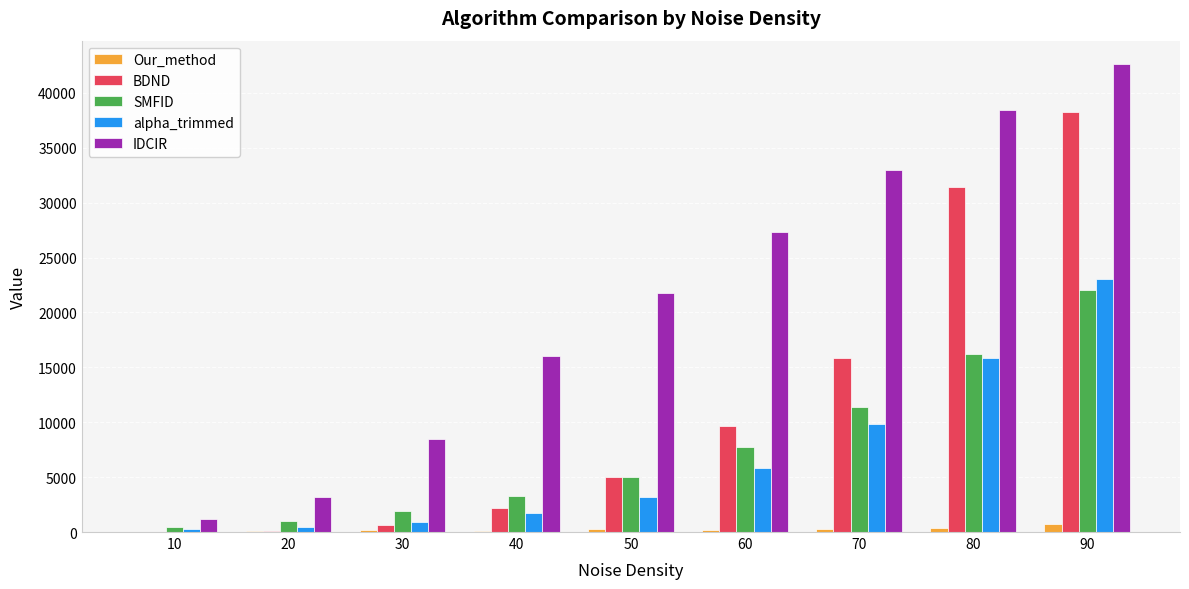

Which series has the largest total across all categories?

IDCIR